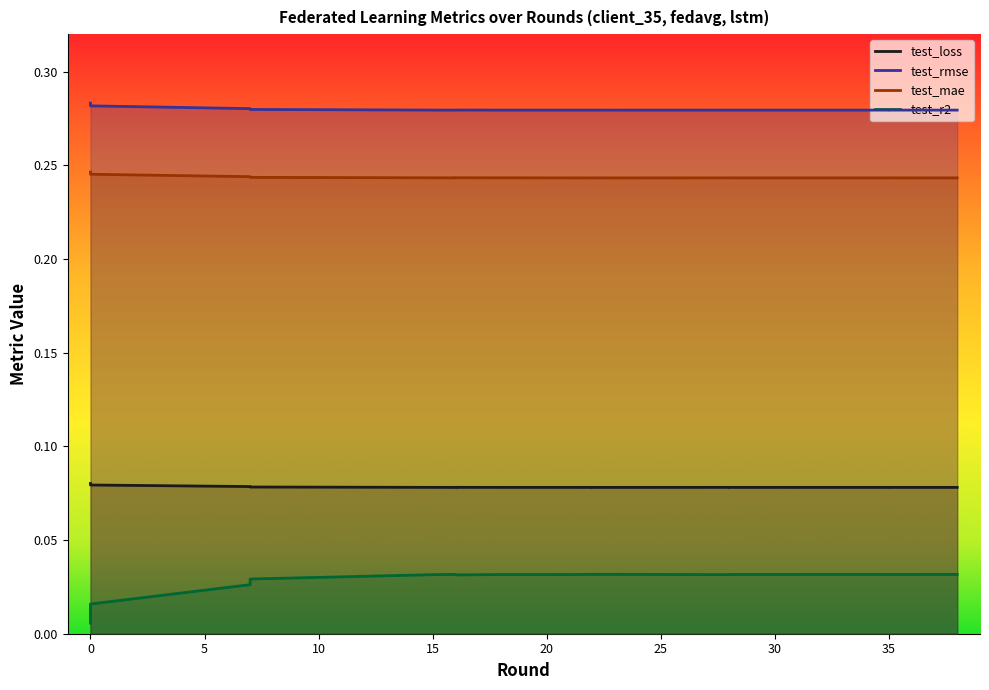

True or false: test_loss and test_mae intersect in this chart.

False